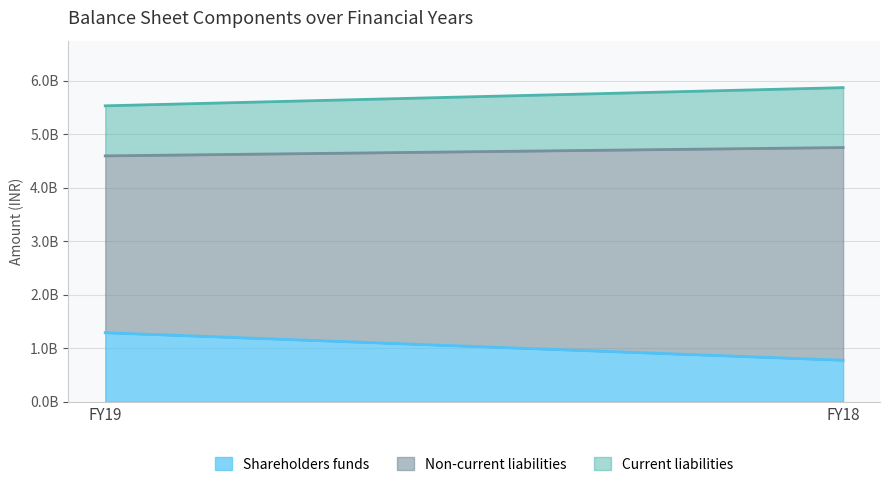

Reading right to left, list all the values displayed in this chart.

Shareholders funds: FY18=773880000	FY19=1288906000
Non-current liabilities: FY18=3975830000	FY19=3305080000
Current liabilities: FY18=1119954000	FY19=935859000